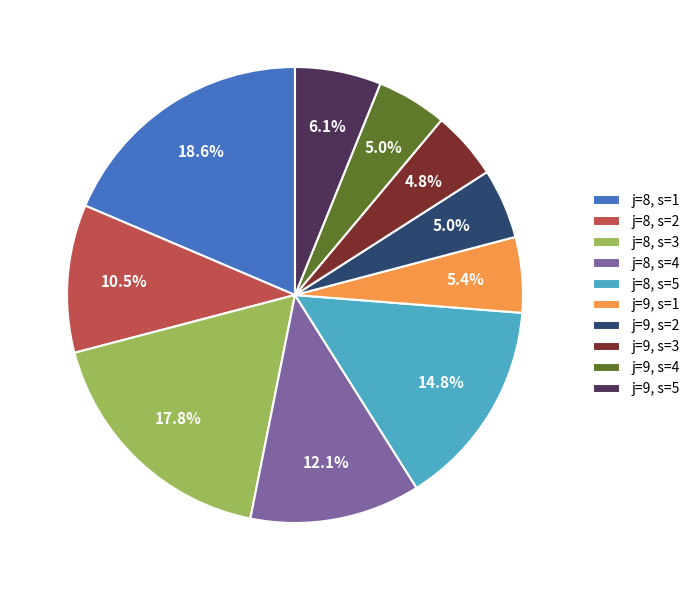

What percentage is the j=9, s=3 slice, to the nearest percent?

5%